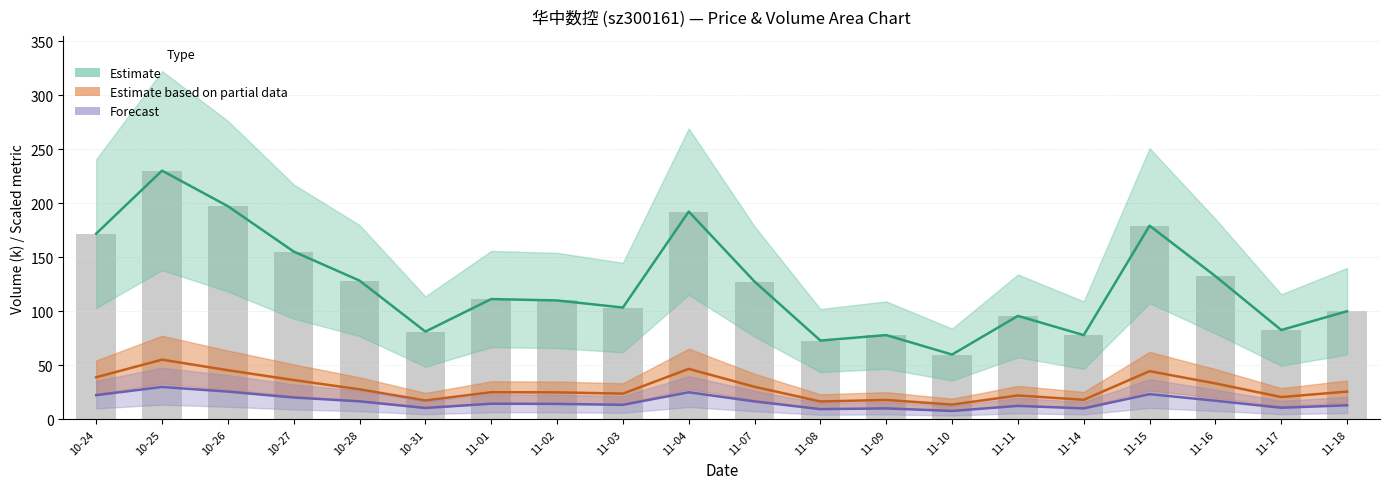

What is the label of the 20th bar from the right?

10-24